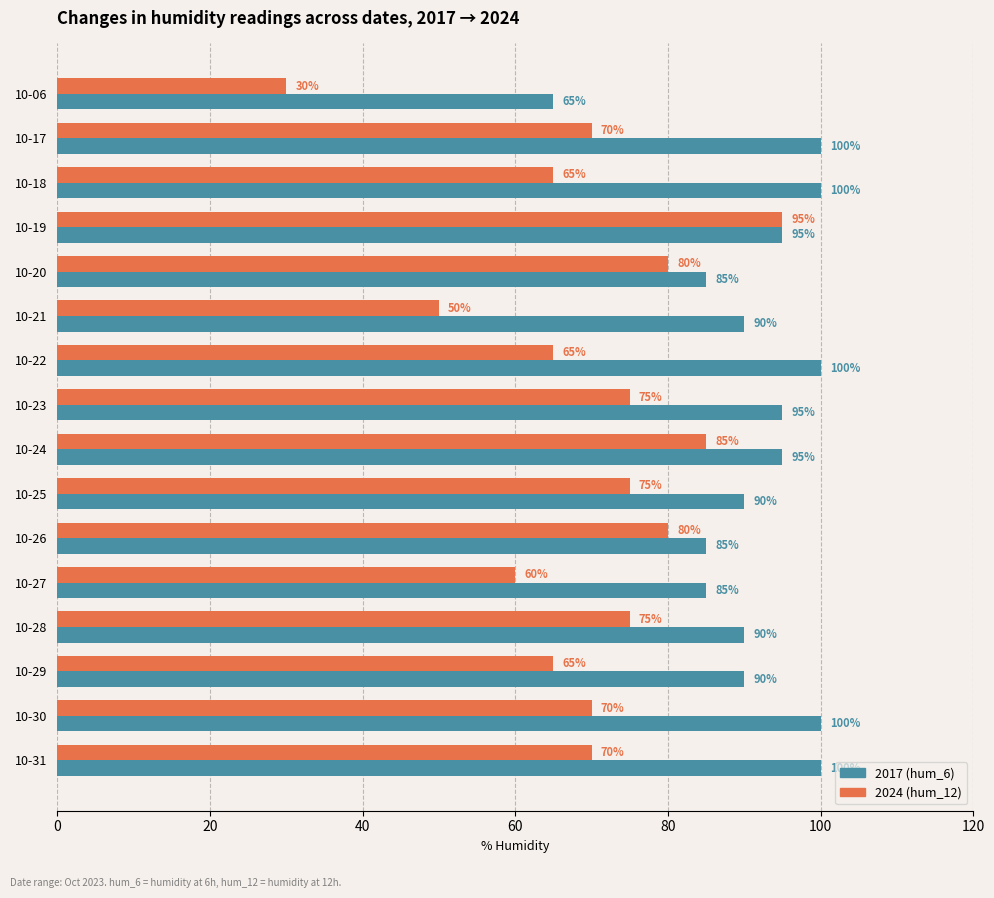

Which series has the largest total across all categories?

2017 (hum_6)